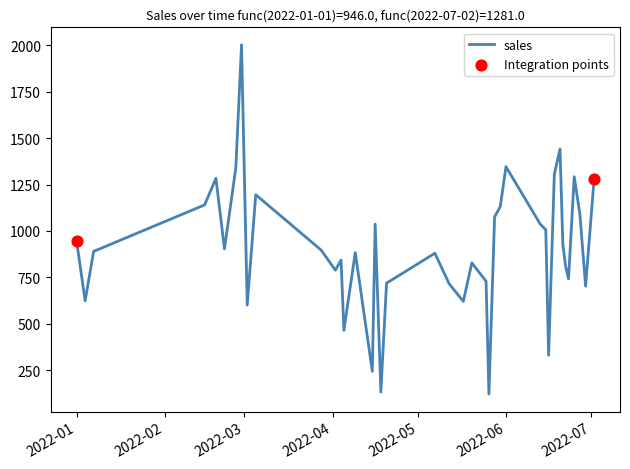

What is the difference between the maximum and minimum values?

1880